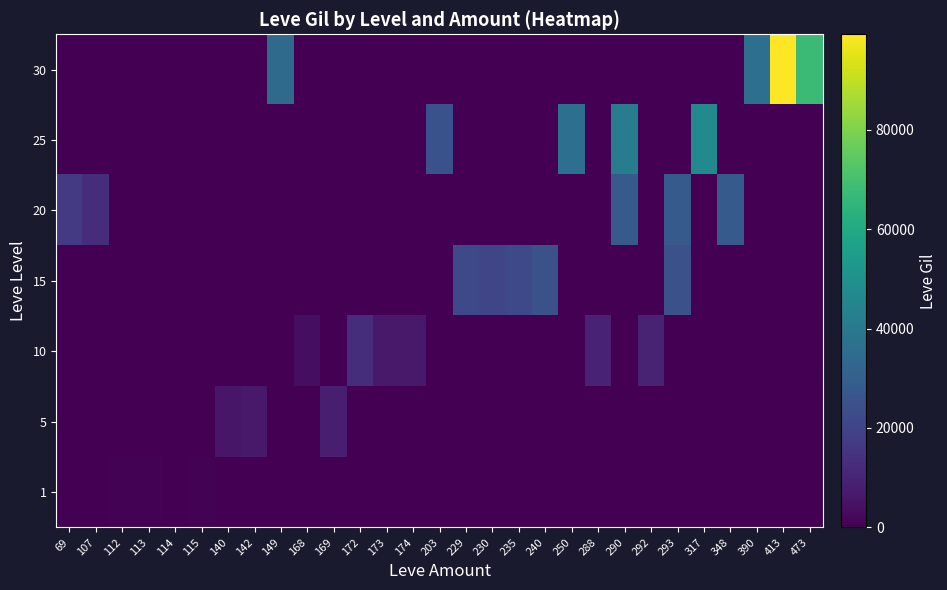

At 173, list the series in order from largest to smallest.

10, 1, 5, 15, 20, 25, 30